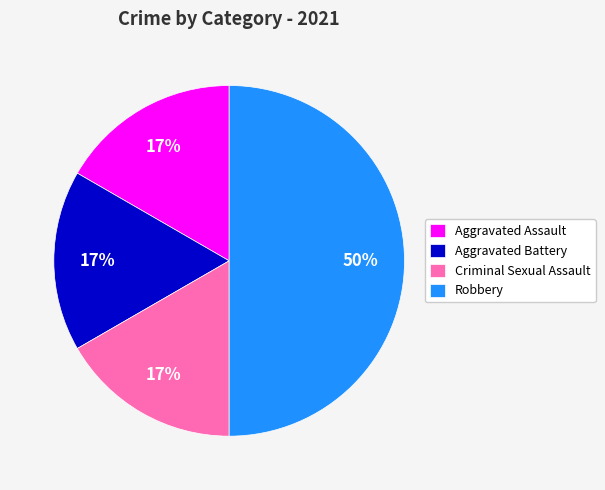

To the nearest percent, what percentage of the pie is Aggravated Battery?

17%